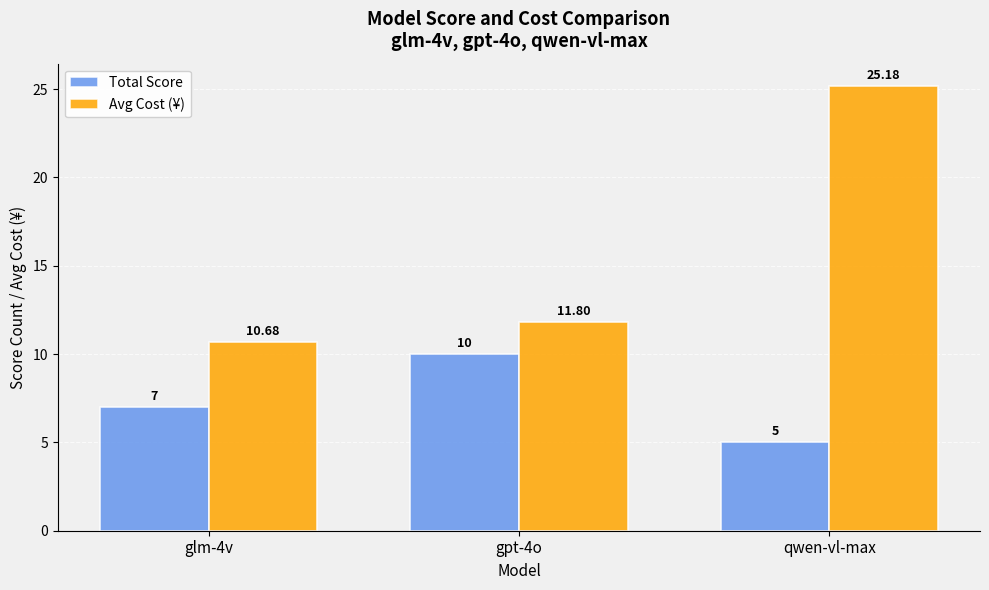

At how many categories does at least one series exceed 22?

1